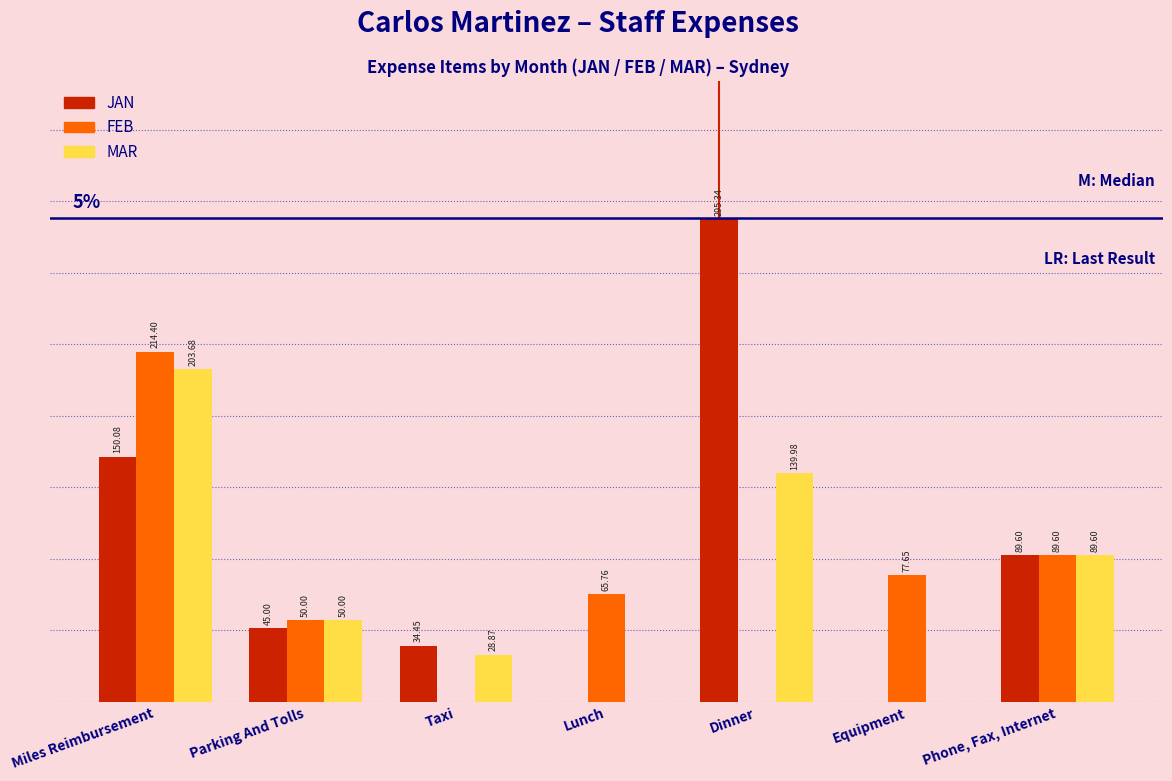

Where does the FEB series first go above 65?

Miles Reimbursement